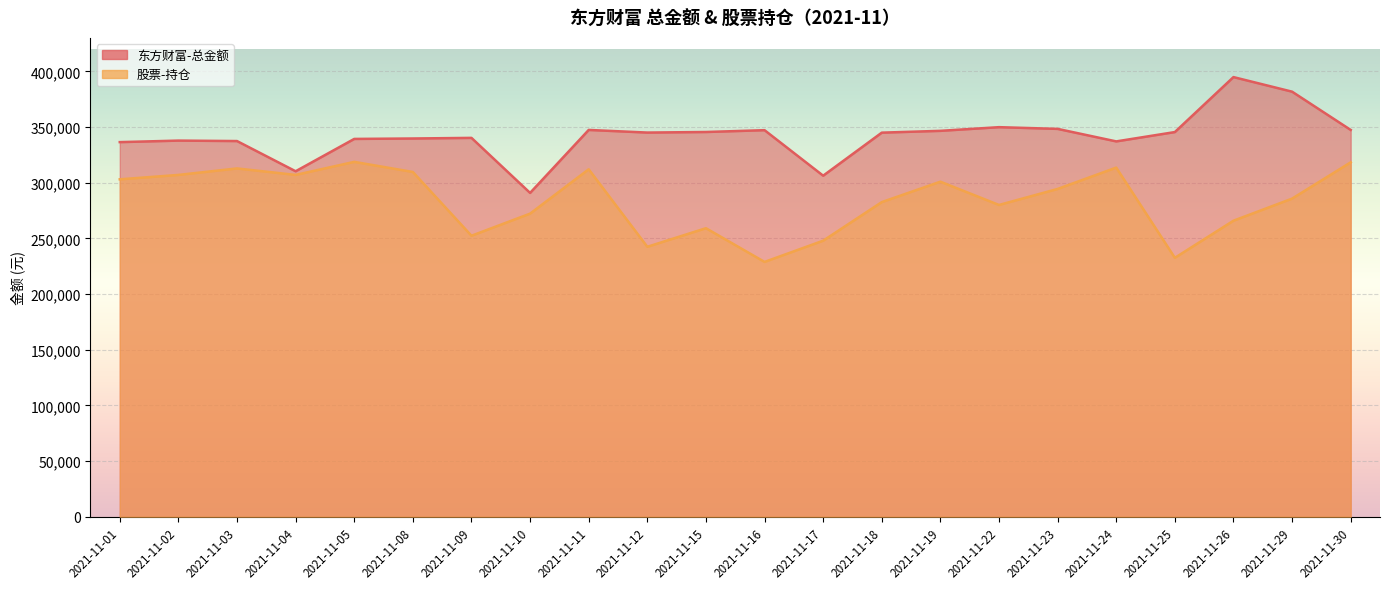

Which series has the widest spread of values?

东方财富-总金额